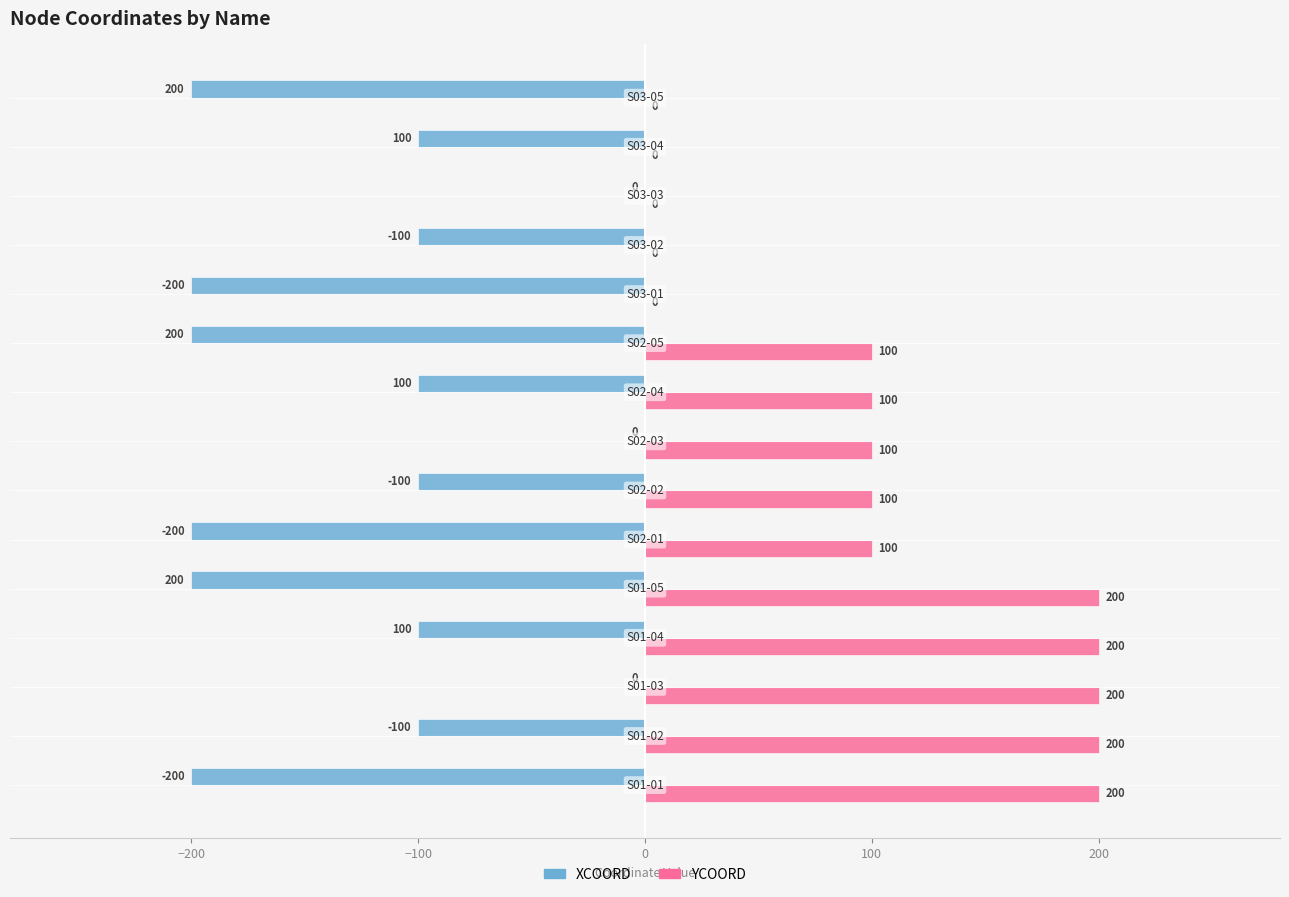

How many XCOORD values are between -200 and -100?

12